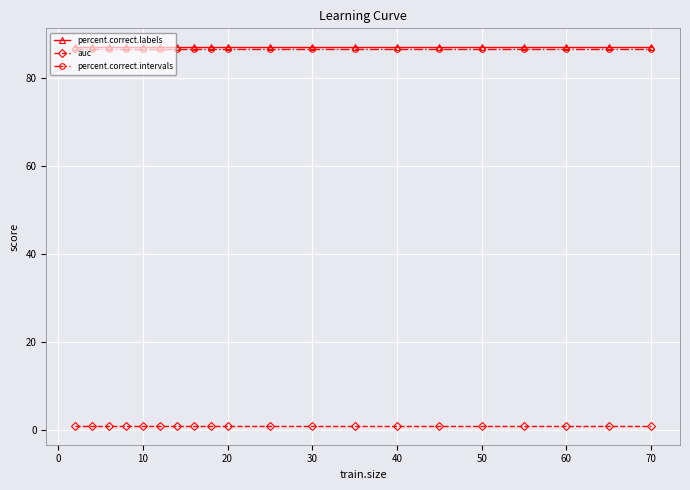

How many data points does each series have?

20